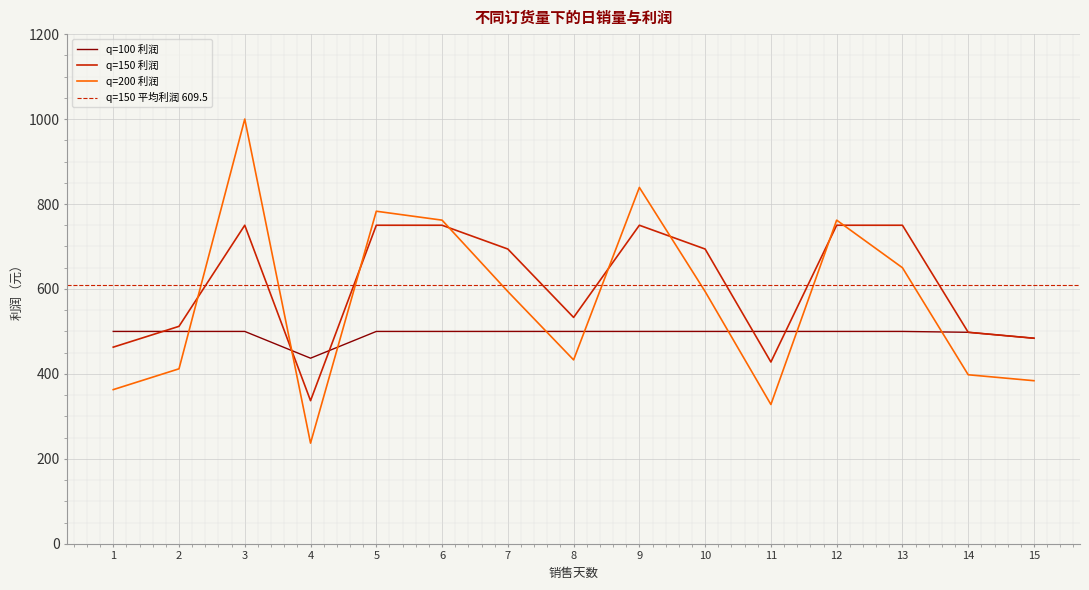

Which series ends up on top after the final intersection of q=200 日销量 and q=100 利润?

q=100 利润